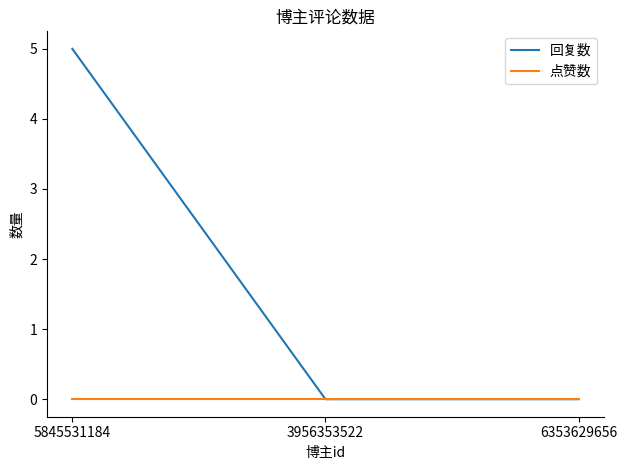

Reading left to right, extract all data points from this chart.

回复数: 5	0	0
点赞数: 0	0	0